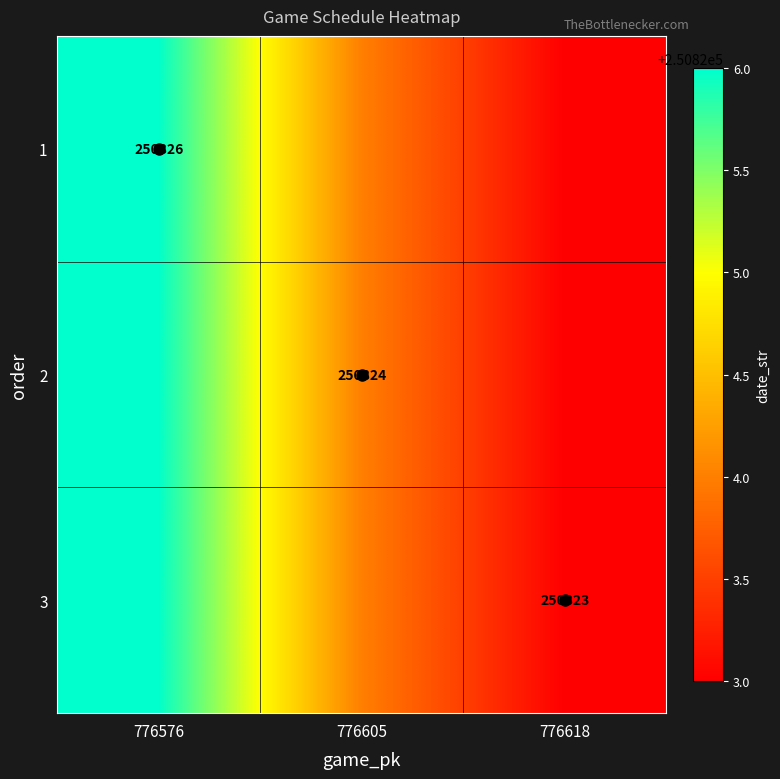

Count the 1 values in the range 250823 to 250826.

3